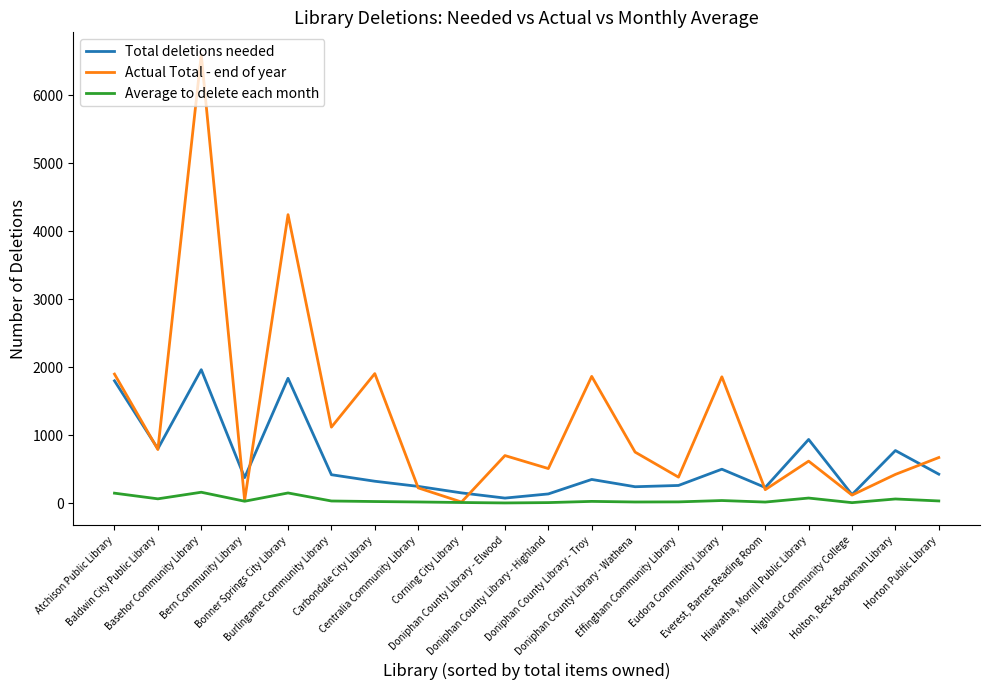

Rank the series by their maximum value, from highest to lowest.

Actual Total - end of year, Total deletions needed, Average to delete each month